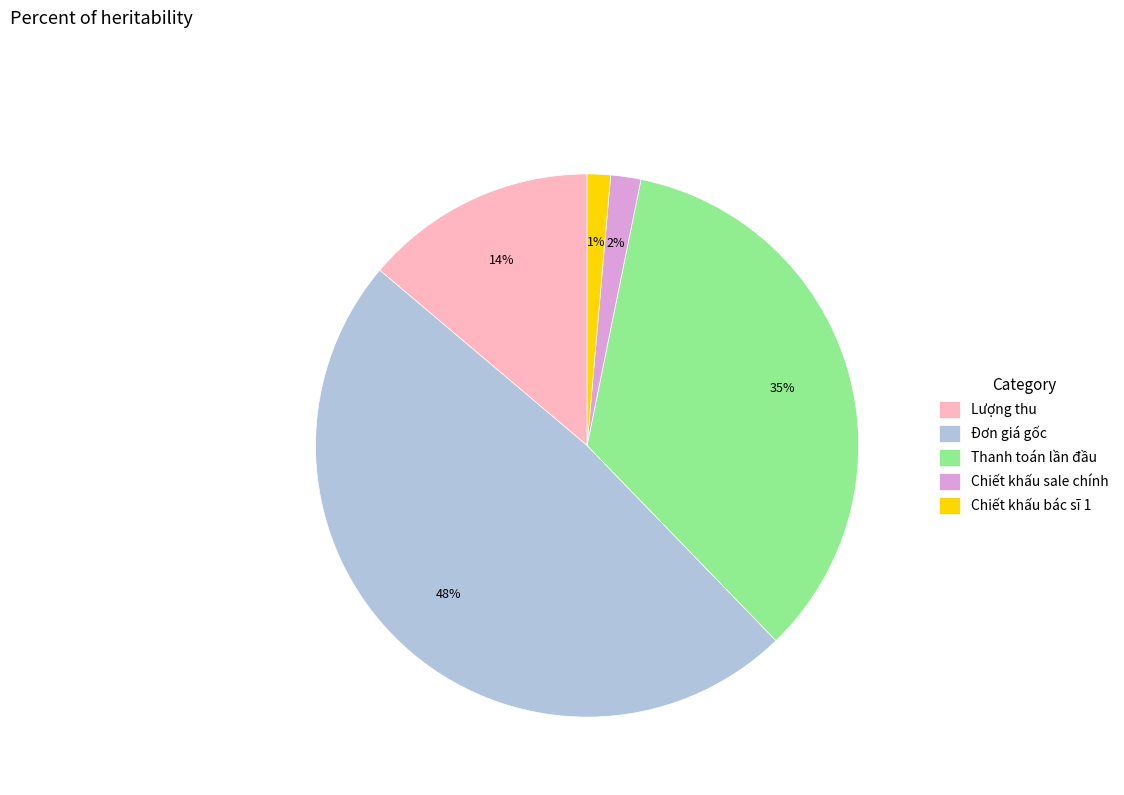

Which has a higher value, Lượng thu or Chiết khấu bác sĩ 1?

Lượng thu